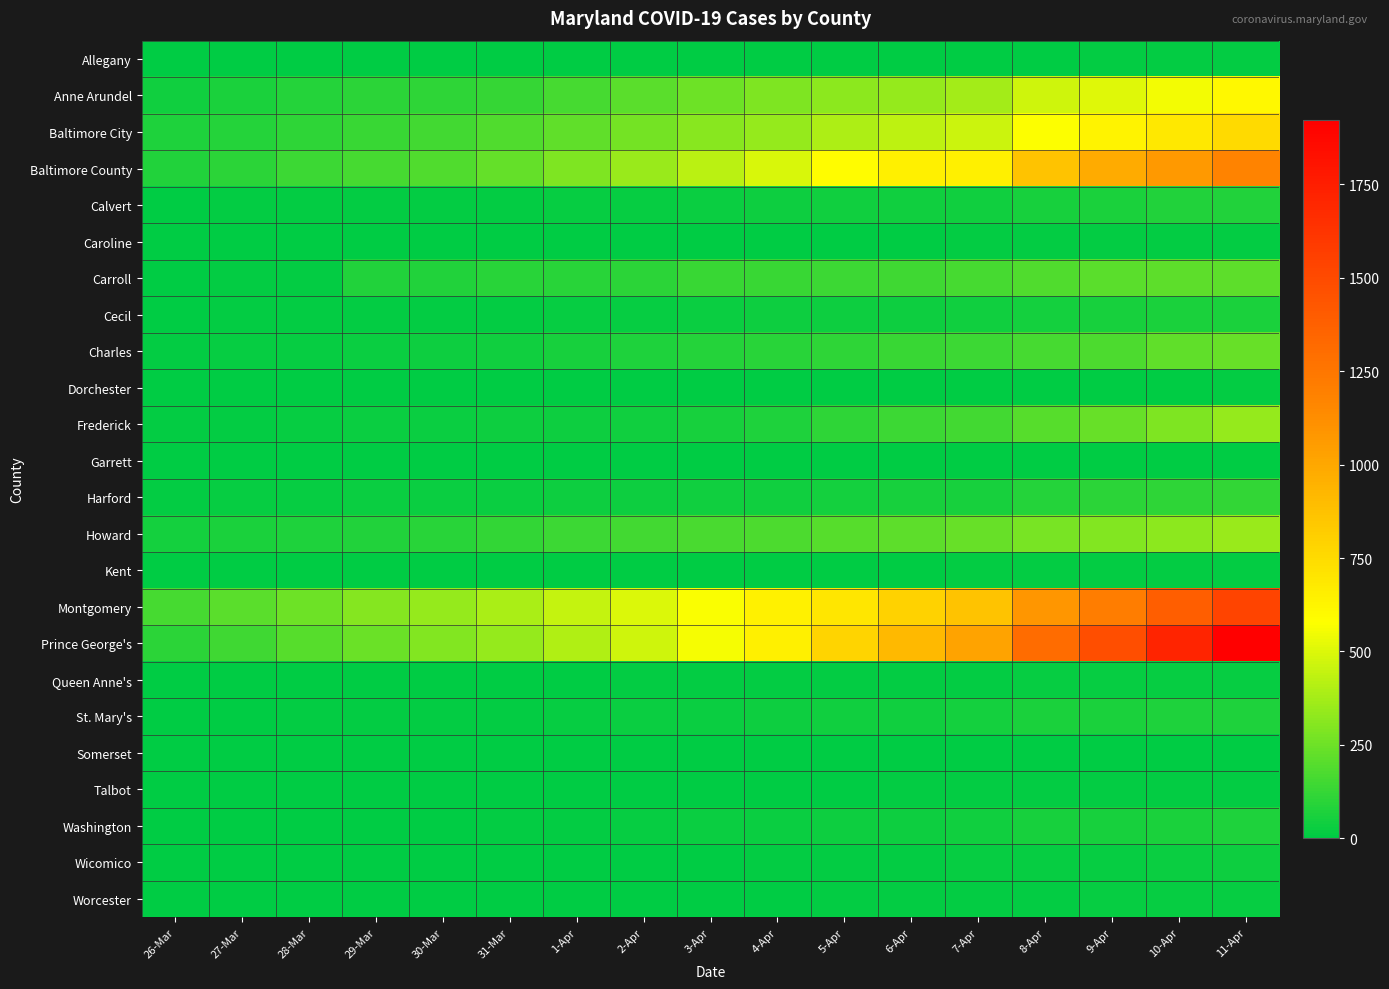

Reading left to right, transcribe all the data shown in this chart.

Allegany: 26-Mar=0	27-Mar=0	28-Mar=0	29-Mar=0	30-Mar=0	31-Mar=0	1-Apr=0	2-Apr=1	3-Apr=2	4-Apr=3	5-Apr=6	6-Apr=6	7-Apr=7	8-Apr=6	9-Apr=8	10-Apr=10	11-Apr=11
Anne Arundel: 26-Mar=41	27-Mar=63	28-Mar=88	29-Mar=99	30-Mar=110	31-Mar=127	1-Apr=158	2-Apr=206	3-Apr=249	4-Apr=289	5-Apr=319	6-Apr=343	7-Apr=370	8-Apr=466	9-Apr=505	10-Apr=554	11-Apr=615
Baltimore City: 26-Mar=72	27-Mar=88	28-Mar=112	29-Mar=129	30-Mar=152	31-Mar=187	1-Apr=221	2-Apr=265	3-Apr=313	4-Apr=343	5-Apr=394	6-Apr=435	7-Apr=459	8-Apr=571	9-Apr=638	10-Apr=689	11-Apr=756
Baltimore County: 26-Mar=81	27-Mar=103	28-Mar=141	29-Mar=162	30-Mar=186	31-Mar=227	1-Apr=289	2-Apr=353	3-Apr=427	4-Apr=491	5-Apr=590	6-Apr=648	7-Apr=652	8-Apr=866	9-Apr=979	10-Apr=1072	11-Apr=1173
Calvert: 26-Mar=7	27-Mar=9	28-Mar=8	29-Mar=10	30-Mar=12	31-Mar=15	1-Apr=18	2-Apr=22	3-Apr=30	4-Apr=33	5-Apr=39	6-Apr=40	7-Apr=41	8-Apr=56	9-Apr=66	10-Apr=76	11-Apr=82
Caroline: 26-Mar=1	27-Mar=1	28-Mar=1	29-Mar=3	30-Mar=4	31-Mar=4	1-Apr=4	2-Apr=4	3-Apr=4	4-Apr=4	5-Apr=4	6-Apr=6	7-Apr=11	8-Apr=11	9-Apr=12	10-Apr=12	11-Apr=15
Carroll: 26-Mar=7	27-Mar=9	28-Mar=10	29-Mar=82	30-Mar=82	31-Mar=92	1-Apr=96	2-Apr=105	3-Apr=129	4-Apr=134	5-Apr=142	6-Apr=150	7-Apr=159	8-Apr=186	9-Apr=203	10-Apr=214	11-Apr=214
Cecil: 26-Mar=4	27-Mar=9	28-Mar=13	29-Mar=13	30-Mar=13	31-Mar=14	1-Apr=16	2-Apr=20	3-Apr=25	4-Apr=33	5-Apr=36	6-Apr=37	7-Apr=41	8-Apr=49	9-Apr=54	10-Apr=64	11-Apr=66
Charles: 26-Mar=10	27-Mar=17	28-Mar=21	29-Mar=28	30-Mar=33	31-Mar=40	1-Apr=56	2-Apr=69	3-Apr=90	4-Apr=95	5-Apr=111	6-Apr=129	7-Apr=136	8-Apr=164	9-Apr=180	10-Apr=220	11-Apr=235
Dorchester: 26-Mar=0	27-Mar=0	28-Mar=0	29-Mar=0	30-Mar=0	31-Mar=0	1-Apr=1	2-Apr=1	3-Apr=1	4-Apr=1	5-Apr=1	6-Apr=1	7-Apr=3	8-Apr=4	9-Apr=7	10-Apr=7	11-Apr=8
Frederick: 26-Mar=14	27-Mar=15	28-Mar=22	29-Mar=24	30-Mar=26	31-Mar=33	1-Apr=35	2-Apr=45	3-Apr=54	4-Apr=73	5-Apr=112	6-Apr=138	7-Apr=151	8-Apr=199	9-Apr=233	10-Apr=289	11-Apr=341
Garrett: 26-Mar=3	27-Mar=3	28-Mar=3	29-Mar=3	30-Mar=3	31-Mar=3	1-Apr=3	2-Apr=3	3-Apr=3	4-Apr=3	5-Apr=3	6-Apr=3	7-Apr=3	8-Apr=5	9-Apr=5	10-Apr=4	11-Apr=4
Harford: 26-Mar=9	27-Mar=18	28-Mar=21	29-Mar=23	30-Mar=24	31-Mar=25	1-Apr=34	2-Apr=37	3-Apr=41	4-Apr=44	5-Apr=52	6-Apr=55	7-Apr=59	8-Apr=86	9-Apr=101	10-Apr=110	11-Apr=120
Howard: 26-Mar=49	27-Mar=62	28-Mar=73	29-Mar=81	30-Mar=96	31-Mar=117	1-Apr=142	2-Apr=152	3-Apr=166	4-Apr=180	5-Apr=199	6-Apr=214	7-Apr=236	8-Apr=274	9-Apr=299	10-Apr=319	11-Apr=351
Kent: 26-Mar=1	27-Mar=2	28-Mar=2	29-Mar=3	30-Mar=3	31-Mar=3	1-Apr=3	2-Apr=5	3-Apr=5	4-Apr=5	5-Apr=5	6-Apr=5	7-Apr=8	8-Apr=9	9-Apr=9	10-Apr=9	11-Apr=10
Montgomery: 26-Mar=164	27-Mar=208	28-Mar=255	29-Mar=301	30-Mar=341	31-Mar=388	1-Apr=447	2-Apr=498	3-Apr=566	4-Apr=640	5-Apr=693	6-Apr=793	7-Apr=871	8-Apr=1088	9-Apr=1214	10-Apr=1388	11-Apr=1537
Prince George's: 26-Mar=101	27-Mar=148	28-Mar=196	29-Mar=247	30-Mar=294	31-Mar=341	1-Apr=403	2-Apr=473	3-Apr=563	4-Apr=653	5-Apr=785	6-Apr=916	7-Apr=1020	8-Apr=1310	9-Apr=1476	10-Apr=1716	11-Apr=1923
Queen Anne's: 26-Mar=1	27-Mar=1	28-Mar=1	29-Mar=4	30-Mar=4	31-Mar=4	1-Apr=7	2-Apr=8	3-Apr=12	4-Apr=13	5-Apr=13	6-Apr=15	7-Apr=15	8-Apr=16	9-Apr=17	10-Apr=17	11-Apr=19
St. Mary's: 26-Mar=4	27-Mar=4	28-Mar=8	29-Mar=9	30-Mar=9	31-Mar=15	1-Apr=19	2-Apr=27	3-Apr=30	4-Apr=34	5-Apr=40	6-Apr=41	7-Apr=46	8-Apr=62	9-Apr=65	10-Apr=71	11-Apr=73
Somerset: 26-Mar=1	27-Mar=1	28-Mar=1	29-Mar=1	30-Mar=1	31-Mar=1	1-Apr=4	2-Apr=4	3-Apr=4	4-Apr=4	5-Apr=4	6-Apr=4	7-Apr=4	8-Apr=4	9-Apr=4	10-Apr=4	11-Apr=4
Talbot: 26-Mar=1	27-Mar=1	28-Mar=2	29-Mar=3	30-Mar=4	31-Mar=3	1-Apr=3	2-Apr=4	3-Apr=5	4-Apr=6	5-Apr=7	6-Apr=8	7-Apr=8	8-Apr=10	9-Apr=13	10-Apr=13	11-Apr=13
Washington: 26-Mar=2	27-Mar=5	28-Mar=6	29-Mar=6	30-Mar=7	31-Mar=11	1-Apr=15	2-Apr=17	3-Apr=27	4-Apr=29	5-Apr=34	6-Apr=37	7-Apr=44	8-Apr=57	9-Apr=60	10-Apr=66	11-Apr=72
Wicomico: 26-Mar=5	27-Mar=5	28-Mar=6	29-Mar=6	30-Mar=6	31-Mar=7	1-Apr=7	2-Apr=7	3-Apr=7	4-Apr=8	5-Apr=11	6-Apr=11	7-Apr=17	8-Apr=20	9-Apr=21	10-Apr=28	11-Apr=33
Worcester: 26-Mar=2	27-Mar=2	28-Mar=2	29-Mar=2	30-Mar=3	31-Mar=3	1-Apr=4	2-Apr=5	3-Apr=5	4-Apr=7	5-Apr=9	6-Apr=10	7-Apr=10	8-Apr=10	9-Apr=16	10-Apr=16	11-Apr=19